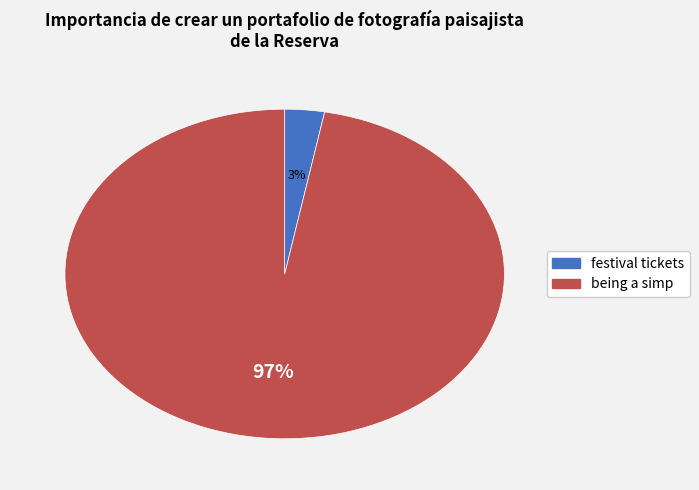

Is the sum of festival tickets and being a simp greater than half?

Yes